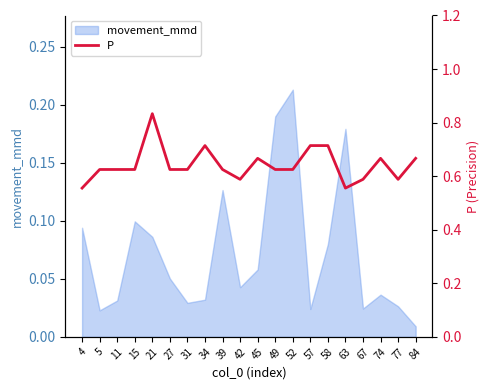

Which category has the highest value in the movement_mmd series?

52